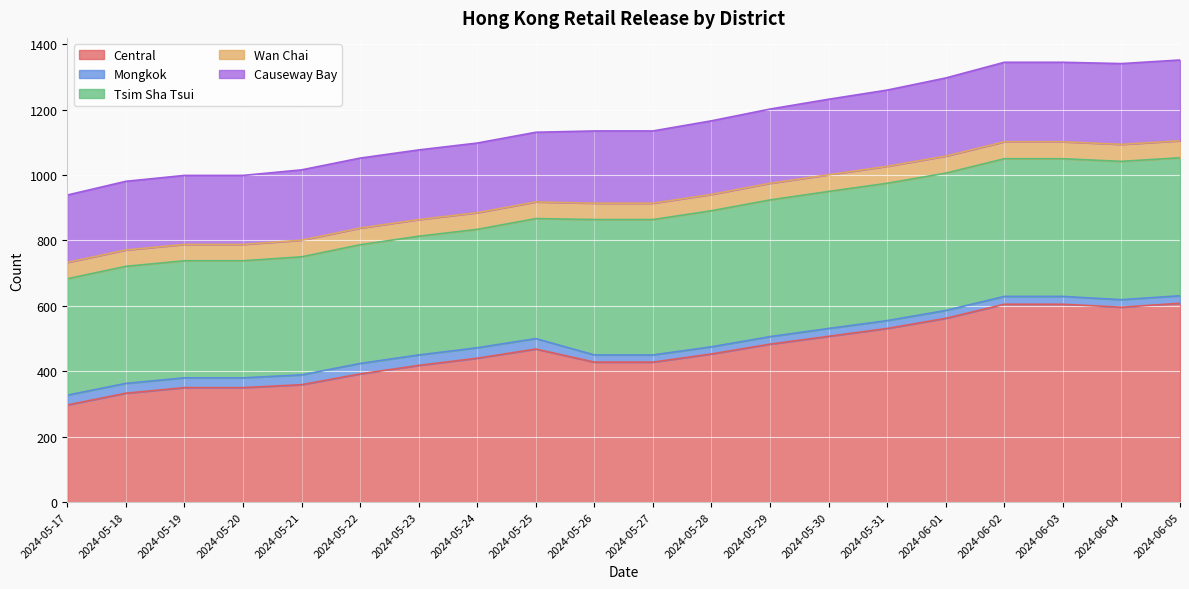

At which category is the sum across all series the highest?

2024-06-05